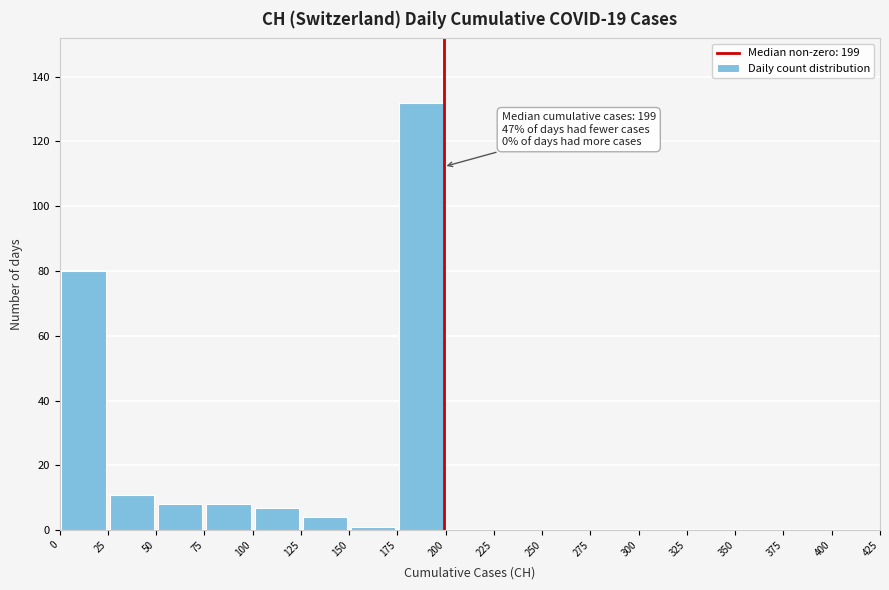

Over which range of the x-axis is the bar tallest?

175 to 200